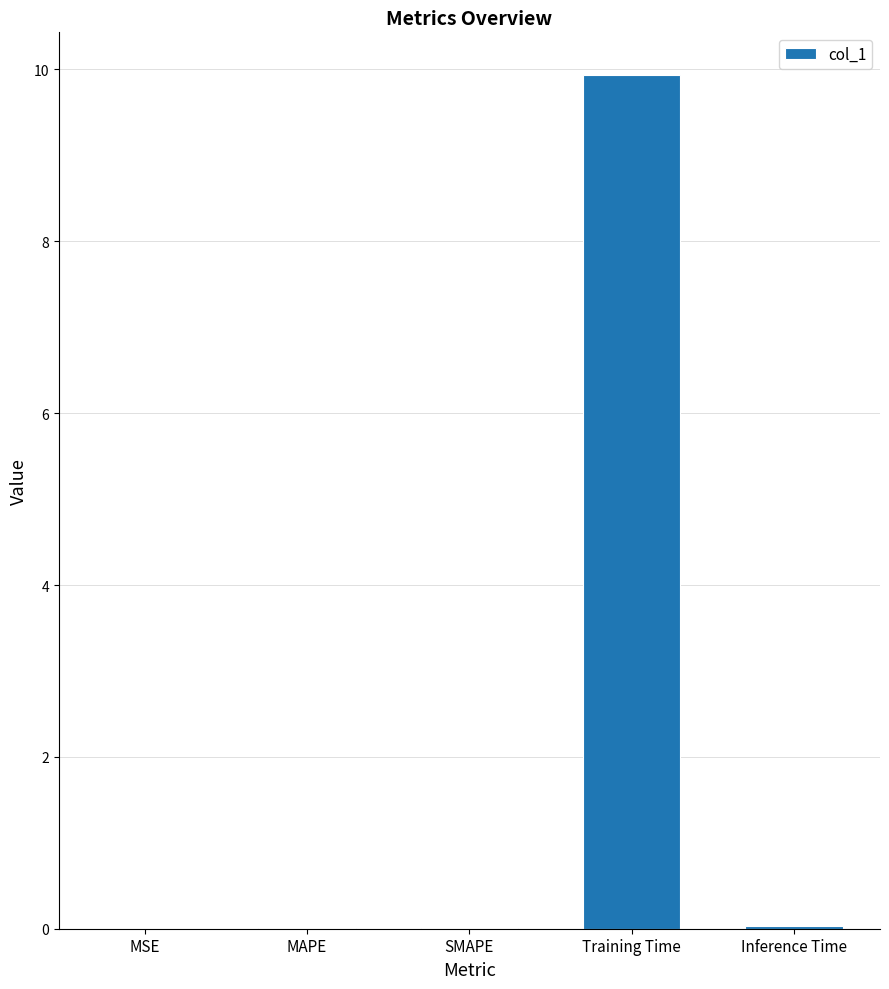

At which category does the chart reach its peak across all series?

Training Time